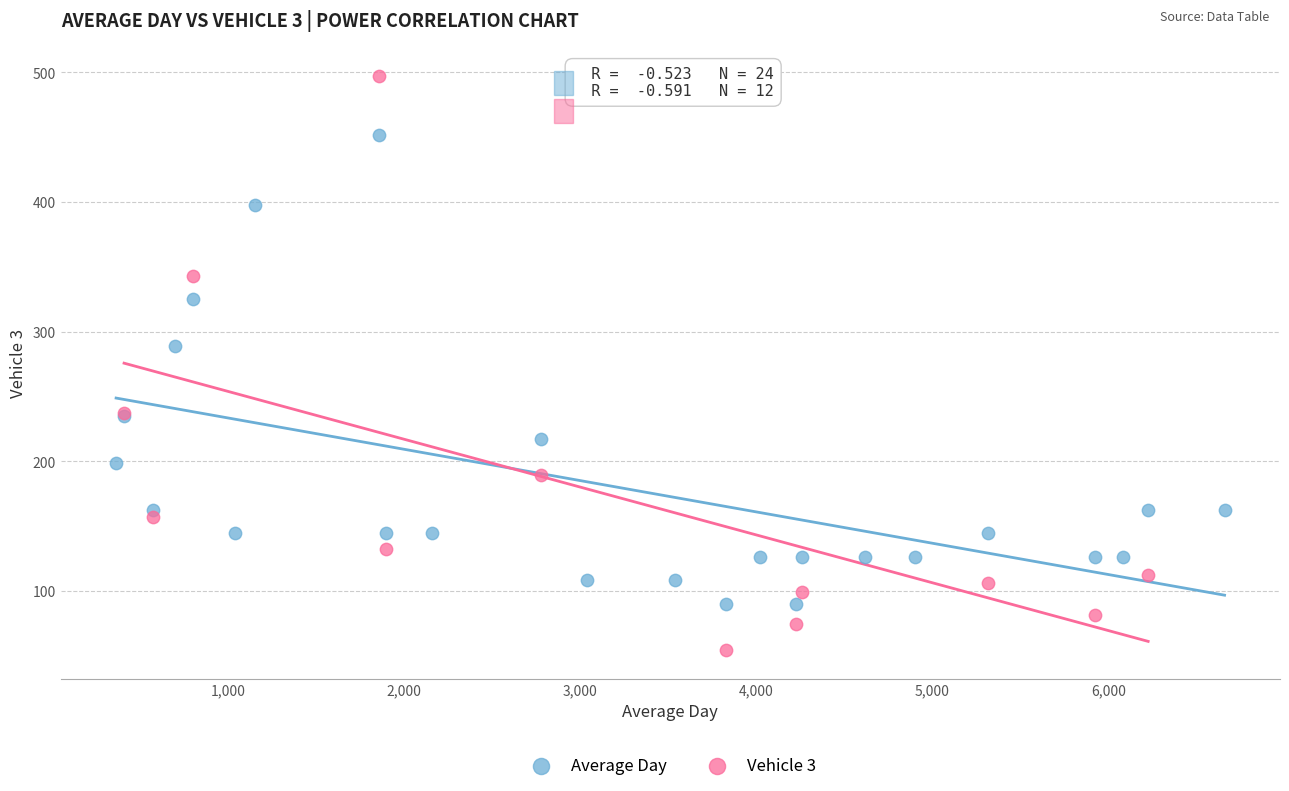

Which series reaches the maximum Y coordinate?

Vehicle 3